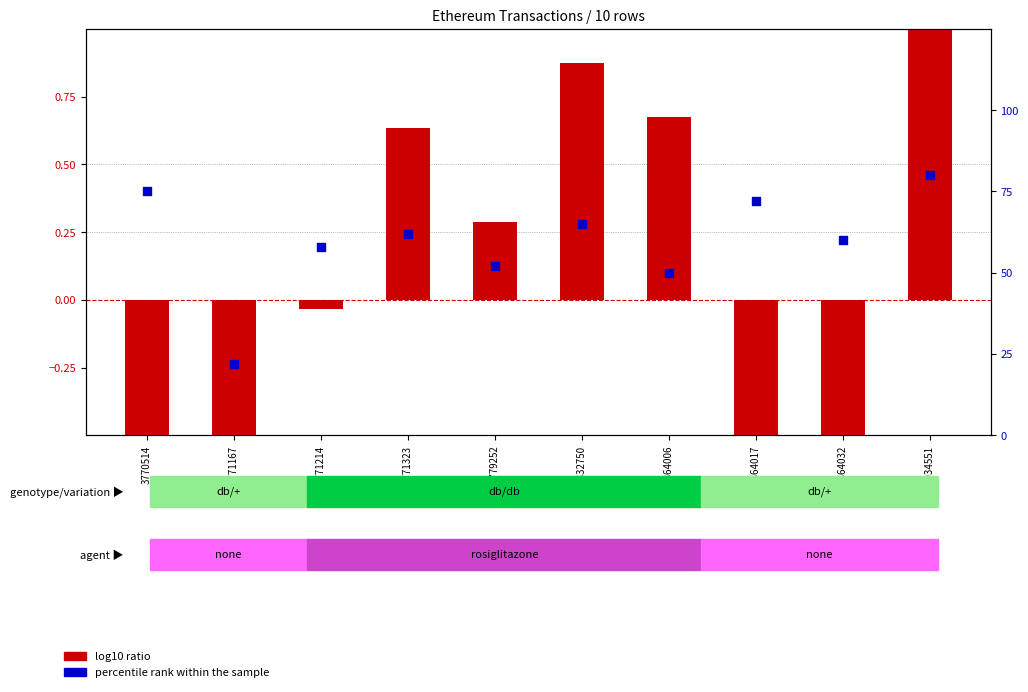

Which series has the widest spread of Y values?

percentile rank within the sample